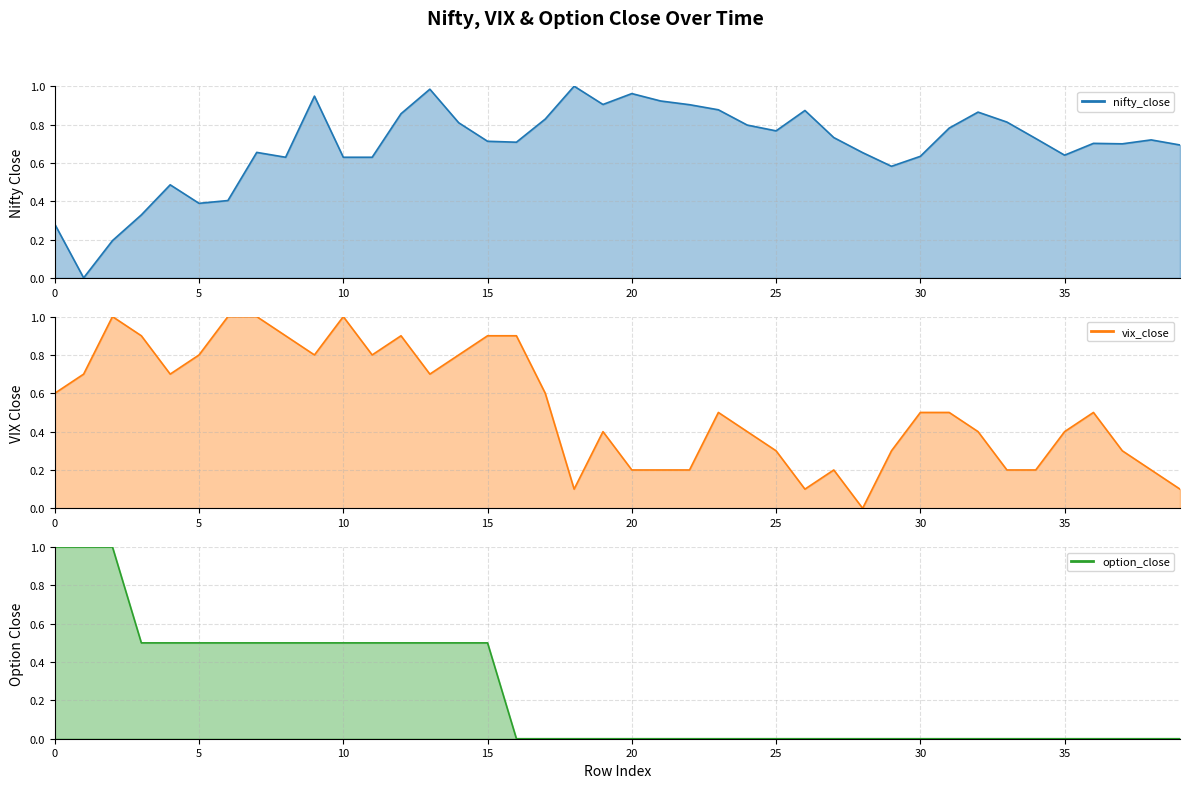

Between 30 and 38, which series saw the biggest shift?

vix_close (line)